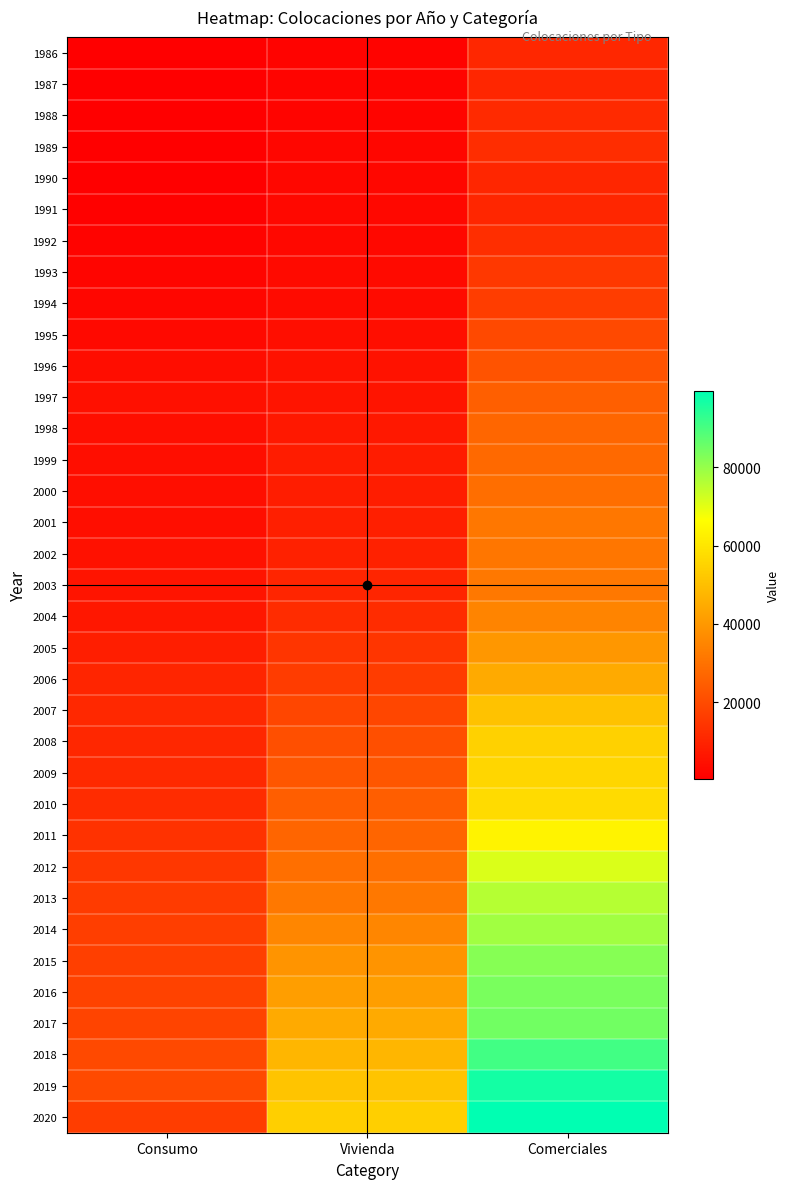

What is the spread (max minus min) of values at Consumo?

19305